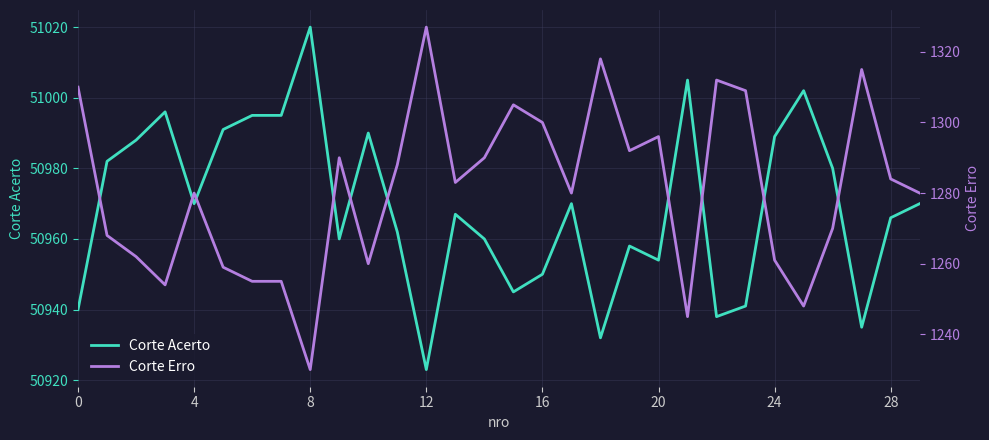

True or false: Corte Acerto has a value of 28616 at 13.

False